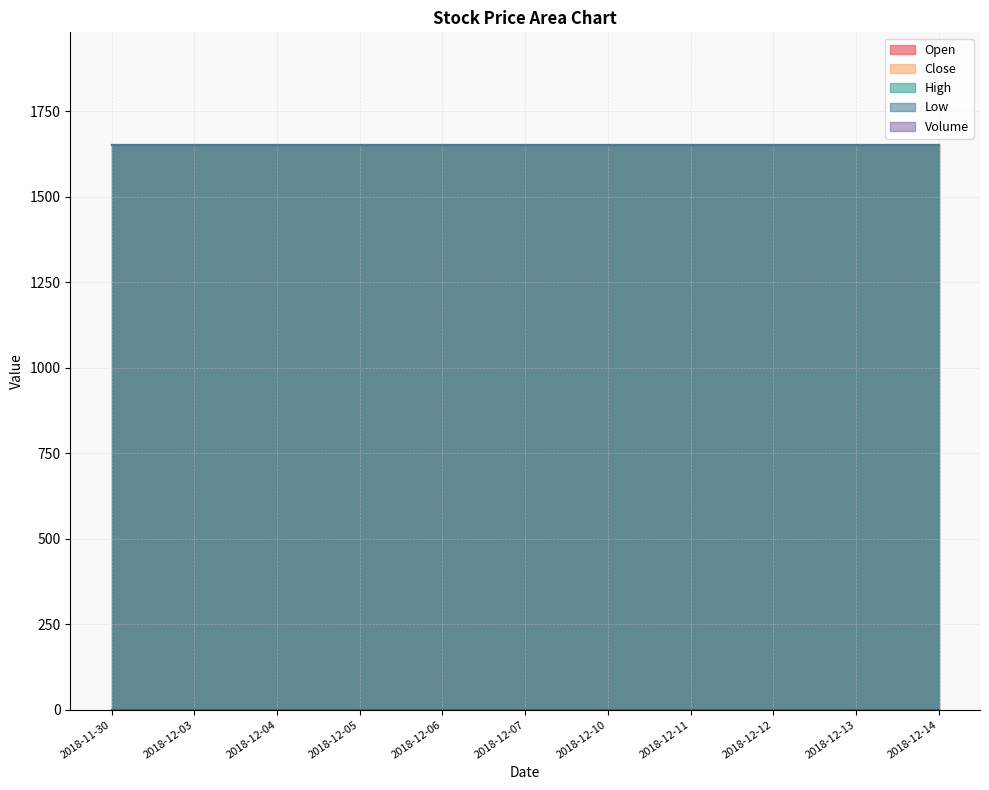

What are all the series names shown in the legend?

Open, Close, High, Low, Volume